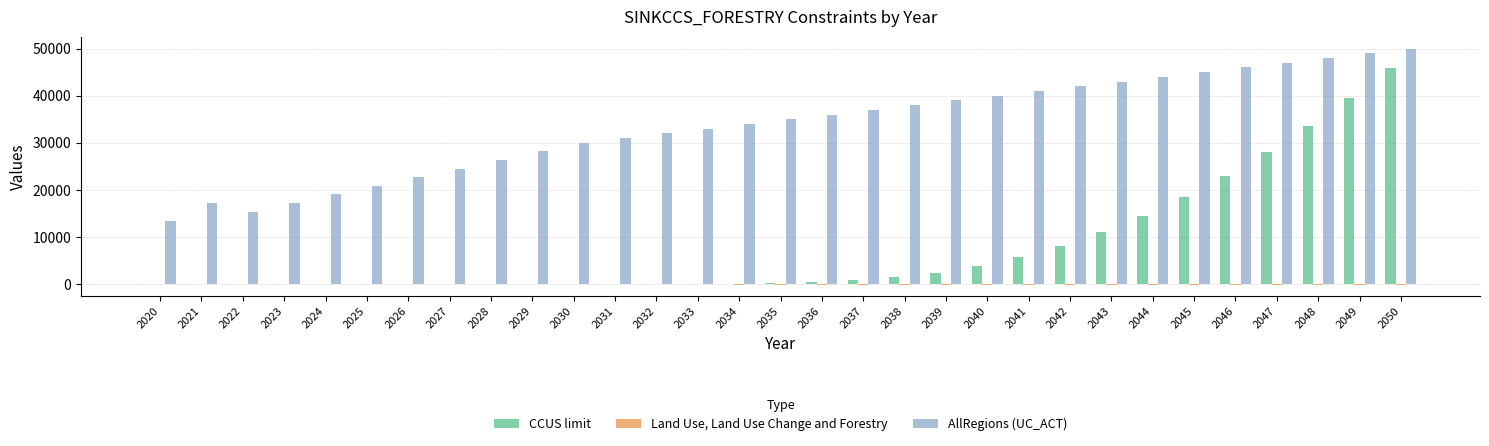

What is the sum of all AllRegions (UC_ACT) values?

1045018.7